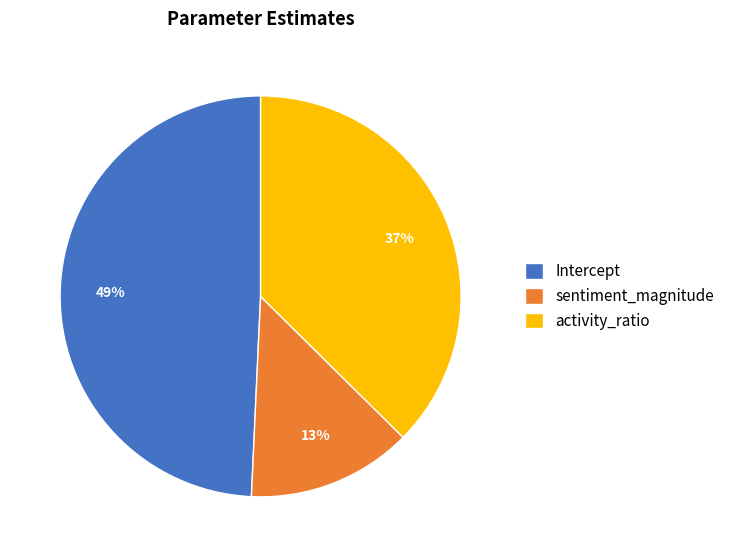

True or false: sentiment_magnitude accounts for 13% of the total.

True